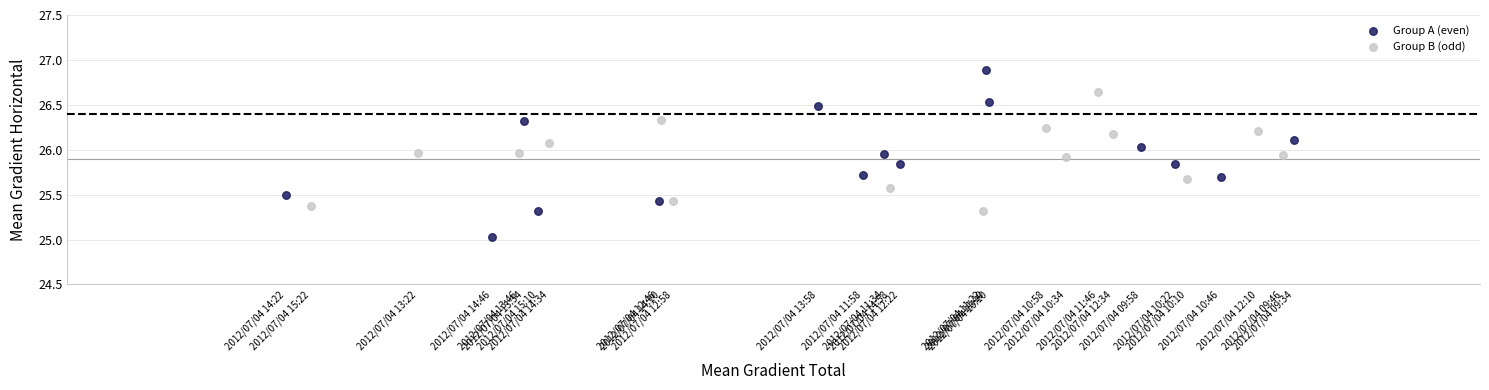

Which series has the largest Y range (max minus min)?

Group A (even)